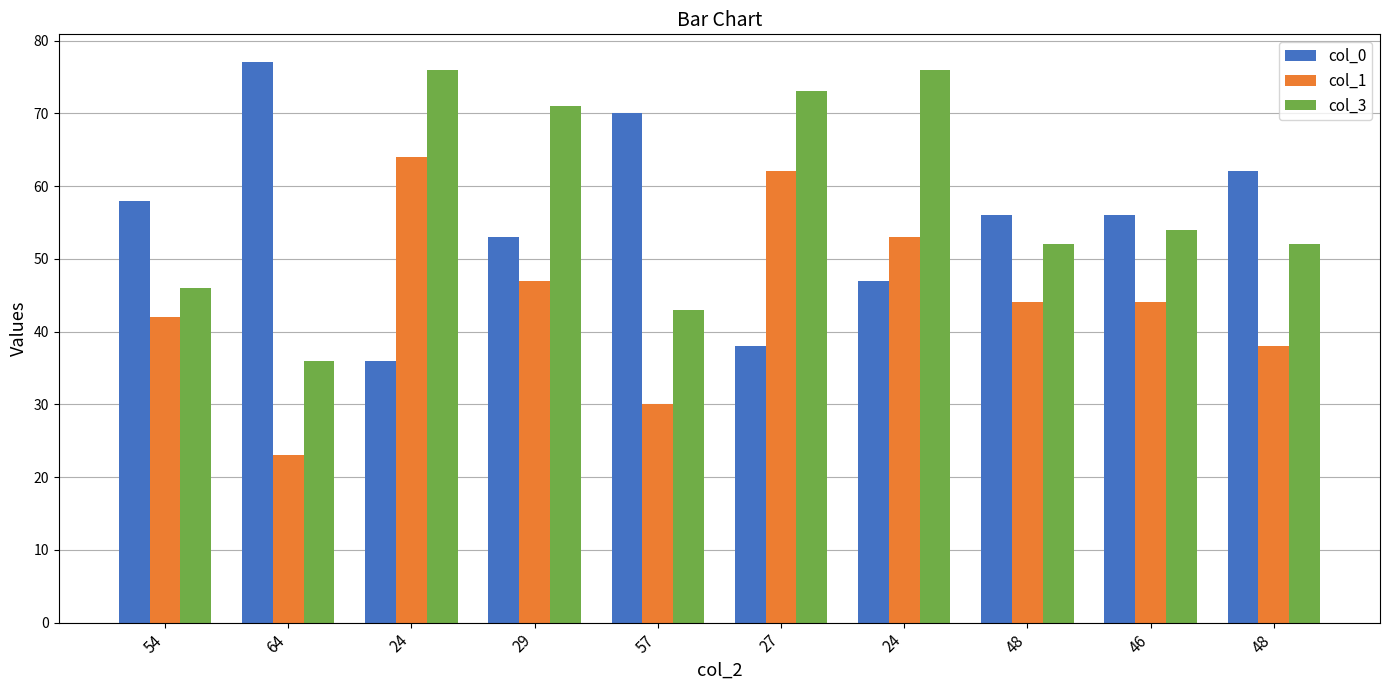

Does the chart contain stacked bars?

No